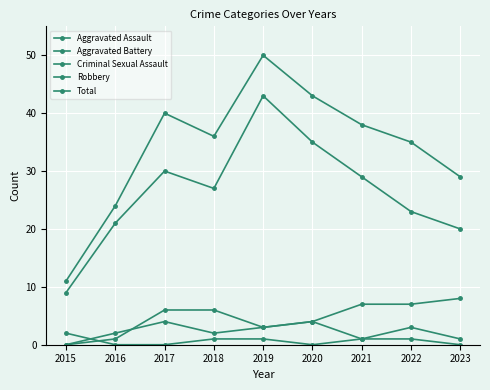

Reading right to left, transcribe all the data shown in this chart.

Aggravated Assault: 2023=1	2022=3	2021=1	2020=4	2019=3	2018=6	2017=6	2016=1	2015=0
Aggravated Battery: 2023=8	2022=7	2021=7	2020=4	2019=3	2018=2	2017=4	2016=2	2015=0
Criminal Sexual Assault: 2023=0	2022=1	2021=1	2020=0	2019=1	2018=1	2017=0	2016=0	2015=2
Robbery: 2023=20	2022=23	2021=29	2020=35	2019=43	2018=27	2017=30	2016=21	2015=9
Total: 2023=29	2022=35	2021=38	2020=43	2019=50	2018=36	2017=40	2016=24	2015=11